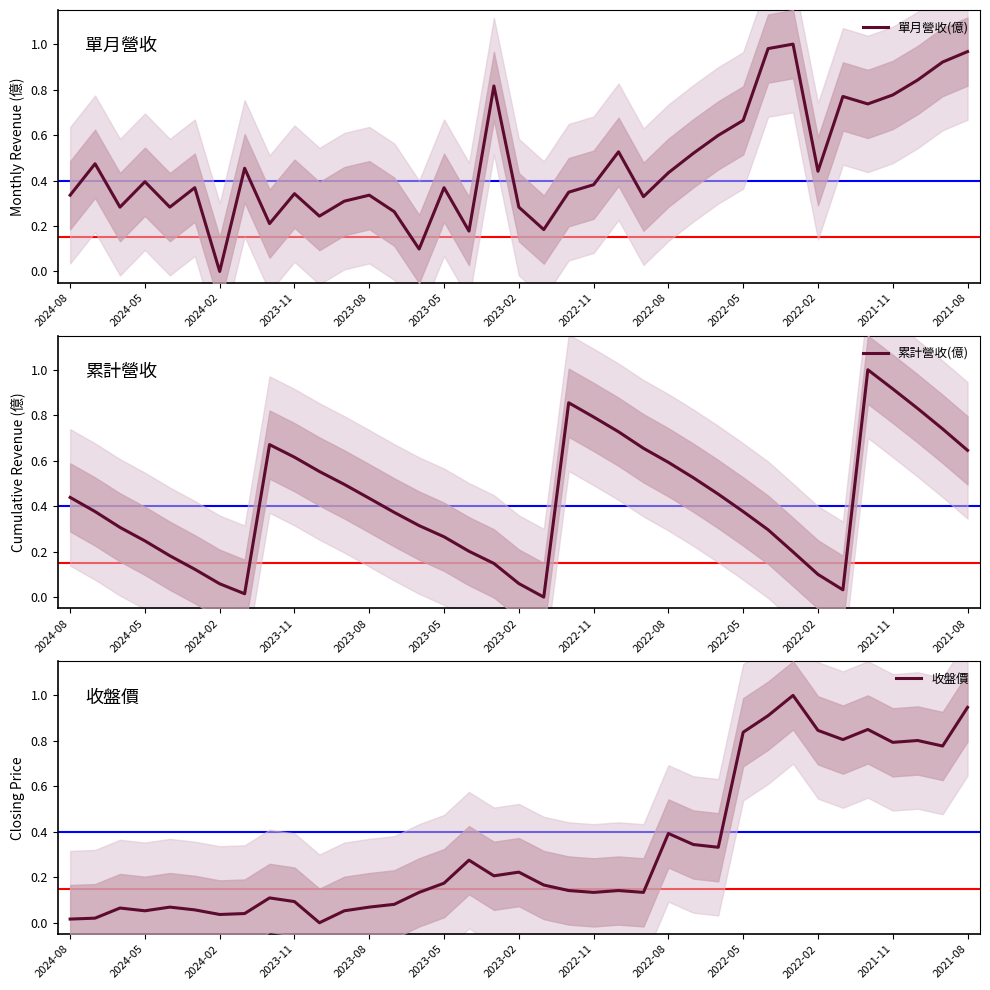

Is it true that 單月營收(億) equals 0.0 at 2024-02?

True